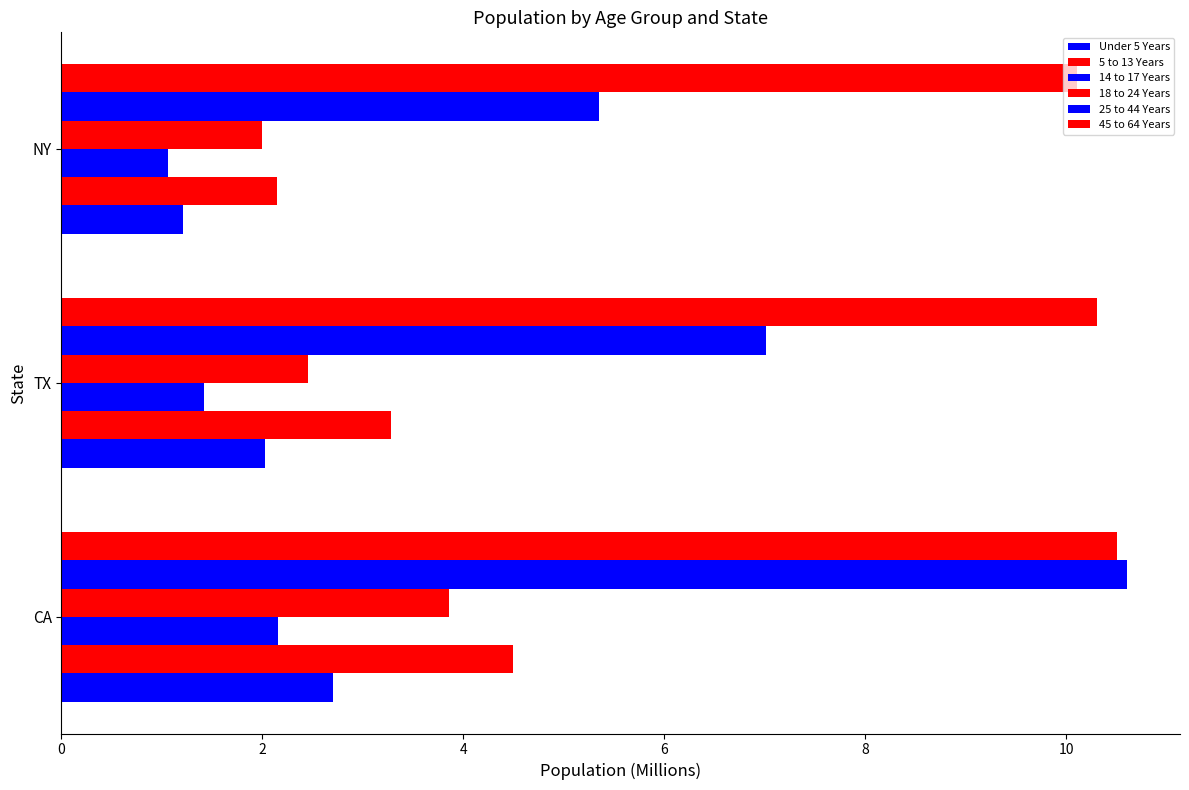

Count the number of data series in this chart.

6